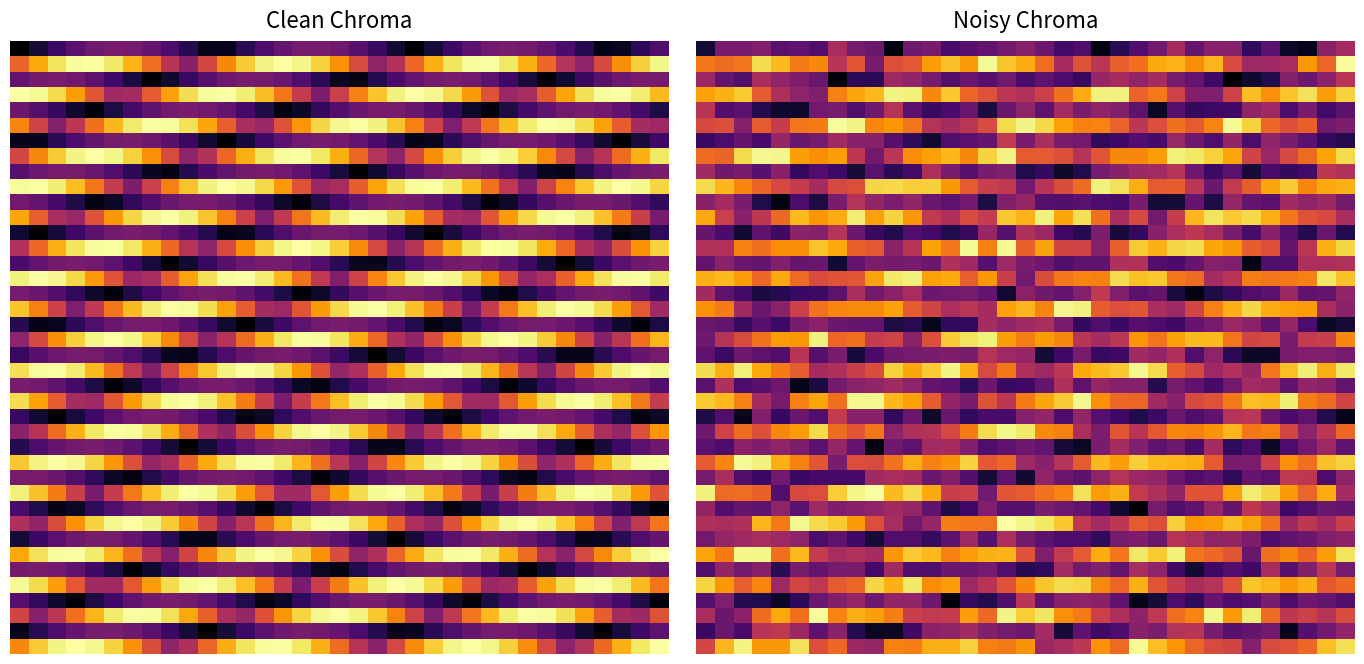

What is the total value across all series at 18?

19.8